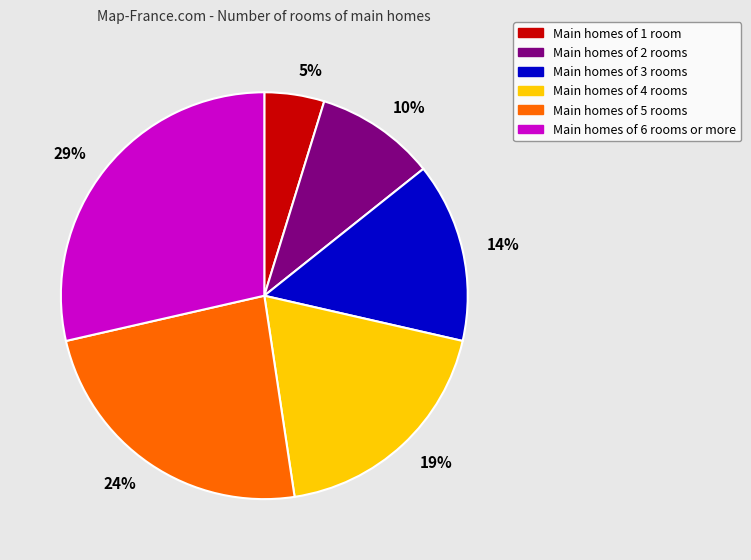

Rank the categories by value from lowest to highest.

5%, 10%, 14%, 19%, 24%, 29%